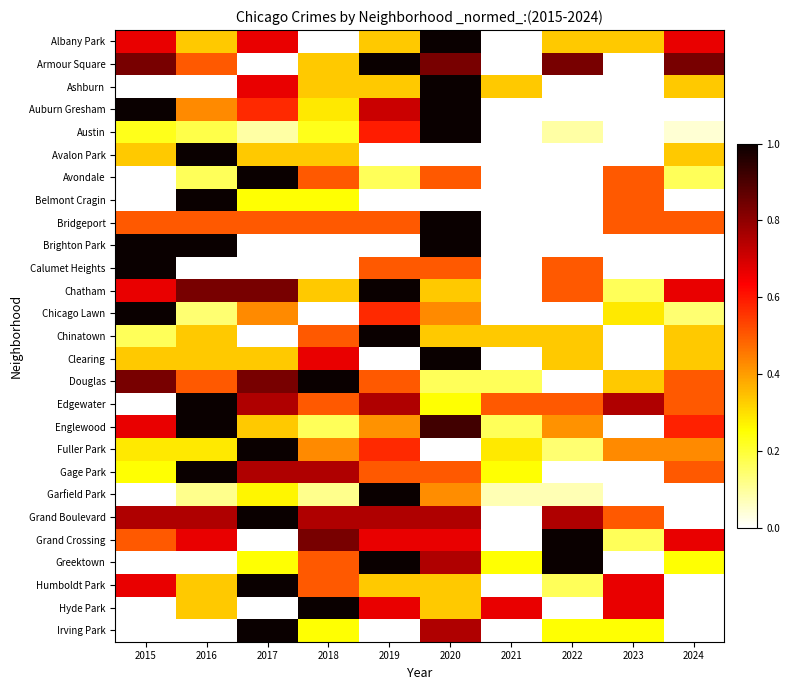

Which has a higher value, 2020 or 2024?

2020